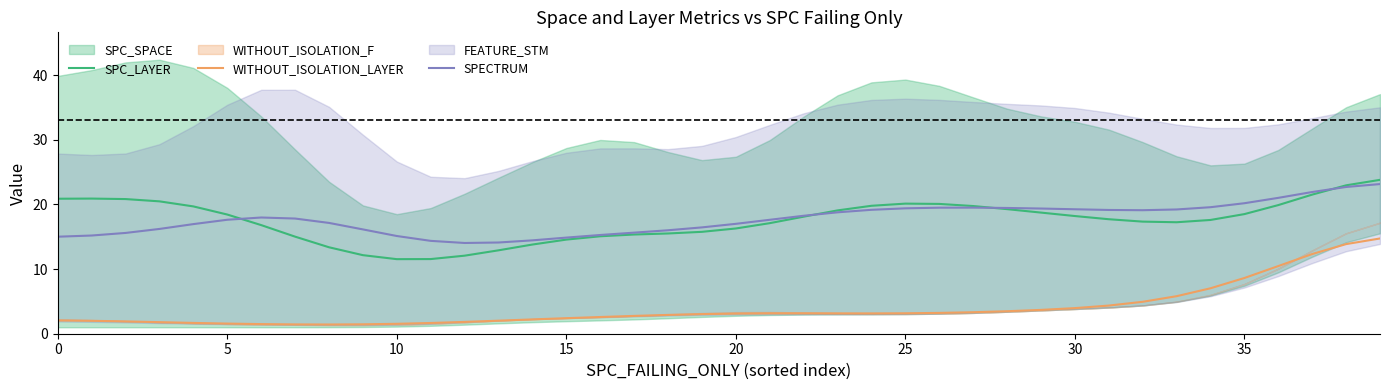

Is it true that SPC_LAYER equals 4.6 at 20?

False